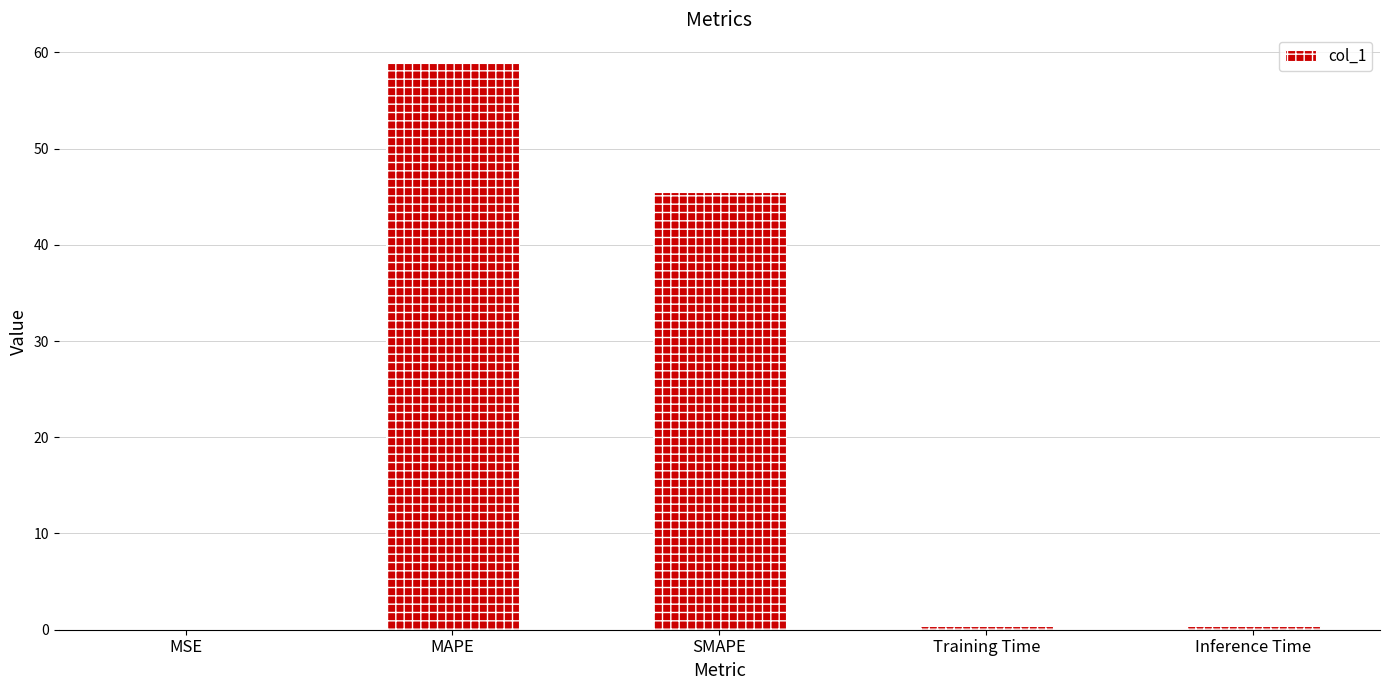

Does the chart contain stacked bars?

No